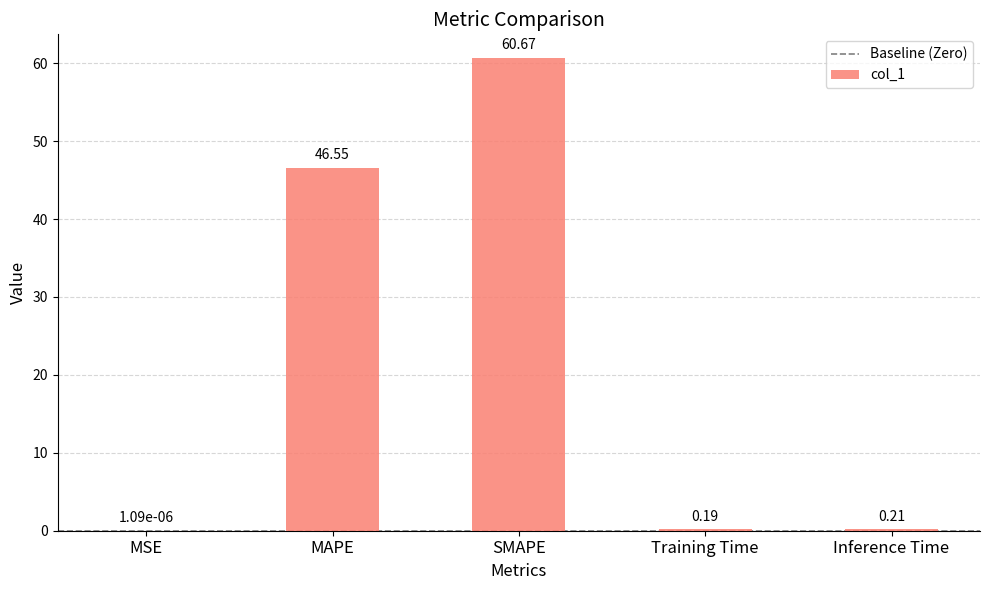

At which label is the value closest to 30?

MAPE